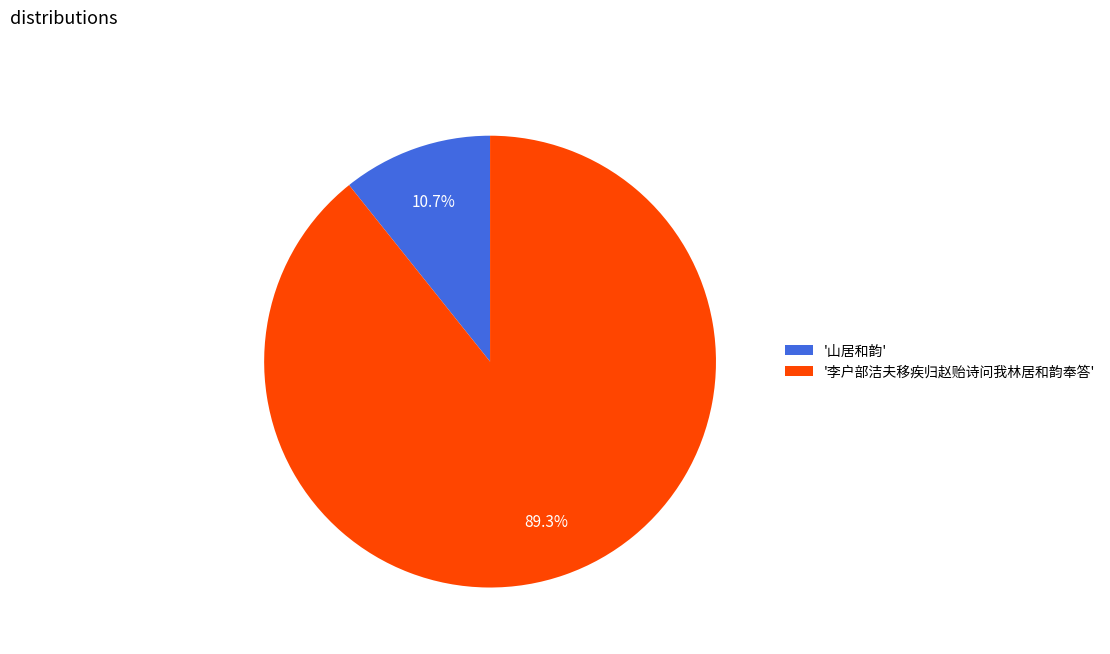

Which category has the smallest portion of the pie?

'山居和韵'